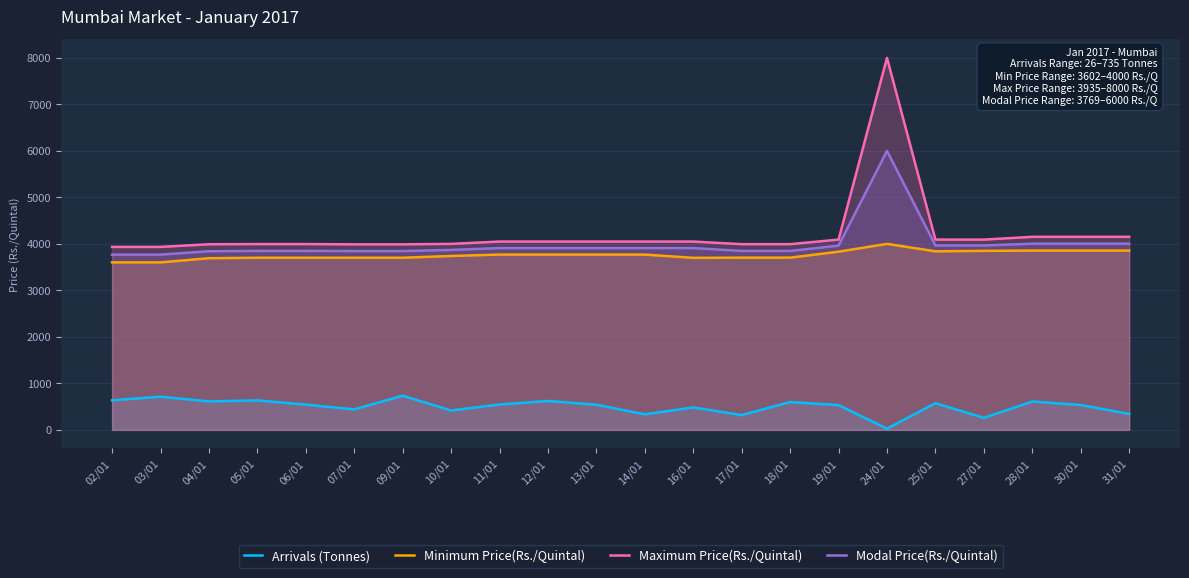

How many distinct data groups are displayed?

4